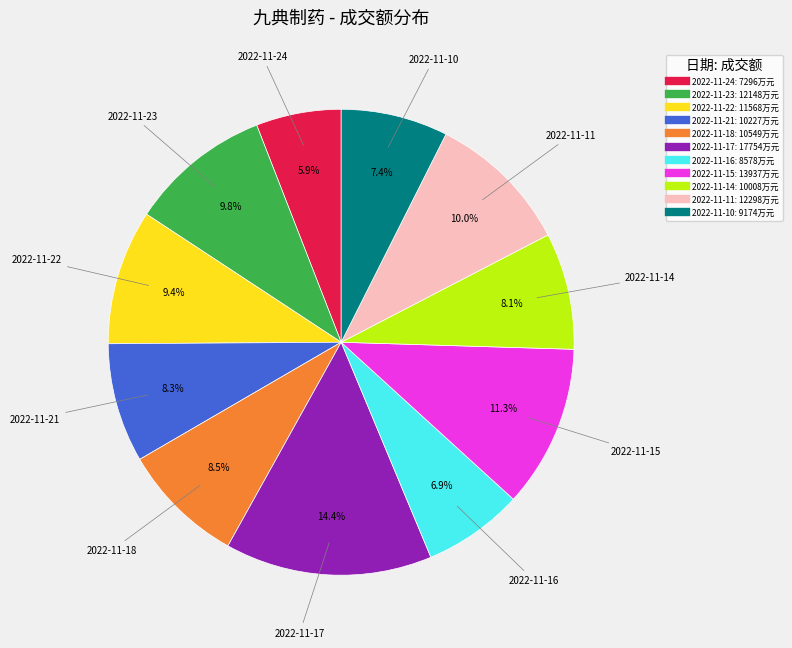

True or false: 2022-11-22 accounts for 4% of the total.

False